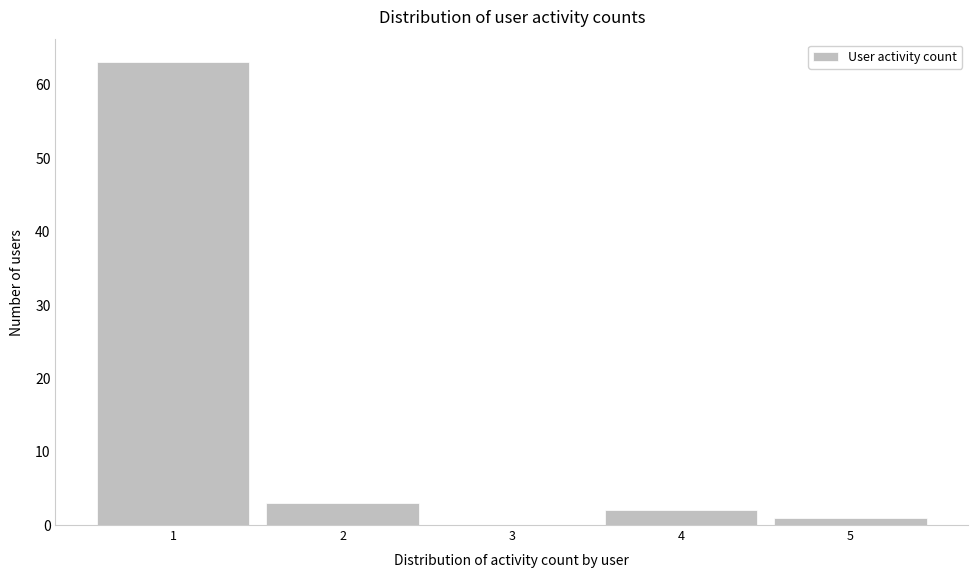

How tall is the bar that spans 3.5 to 4.5 on the x-axis? The values are not printed on the chart, so give them approximately, as read against the axis.

2